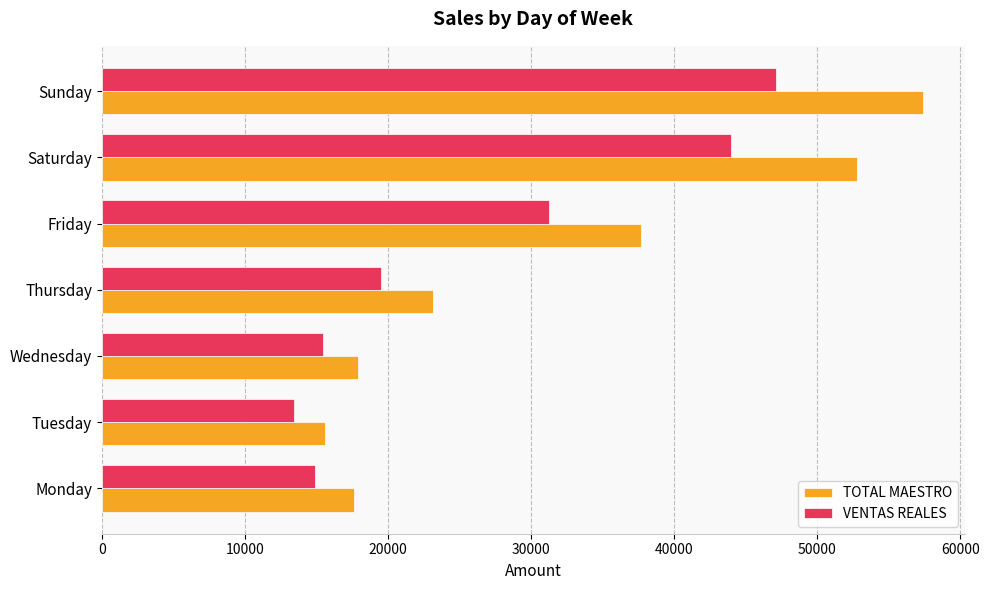

What is the difference between the maximum and minimum values in the TOTAL MAESTRO series?

41839.1